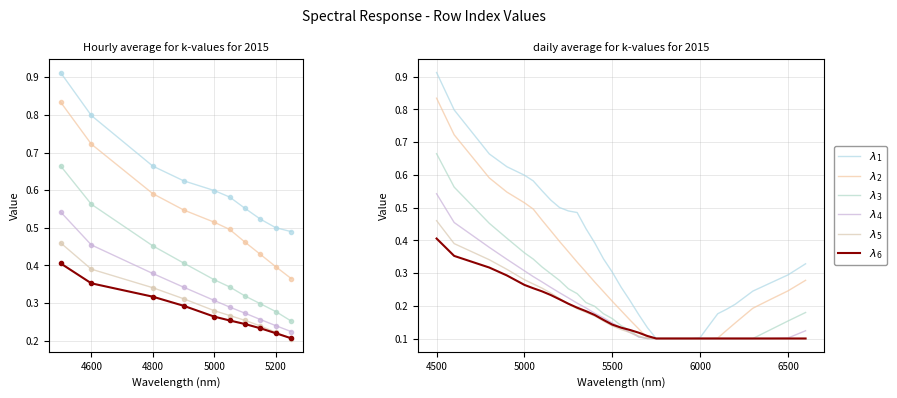

What is the smallest value displayed?

0.1